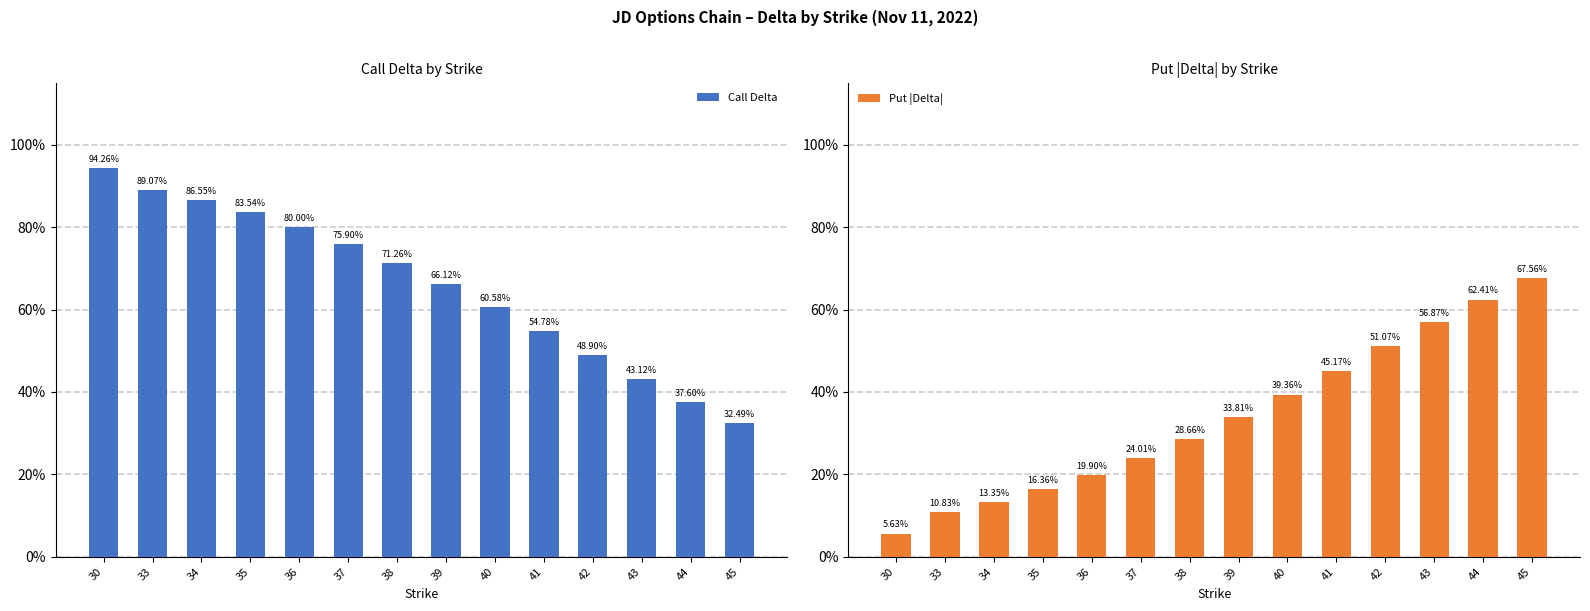

What is the sum of all Put |Delta| values?

4.7